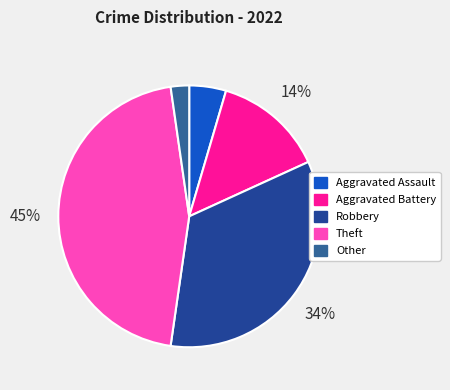

To the nearest percent, what portion does Aggravated Battery represent?

14%